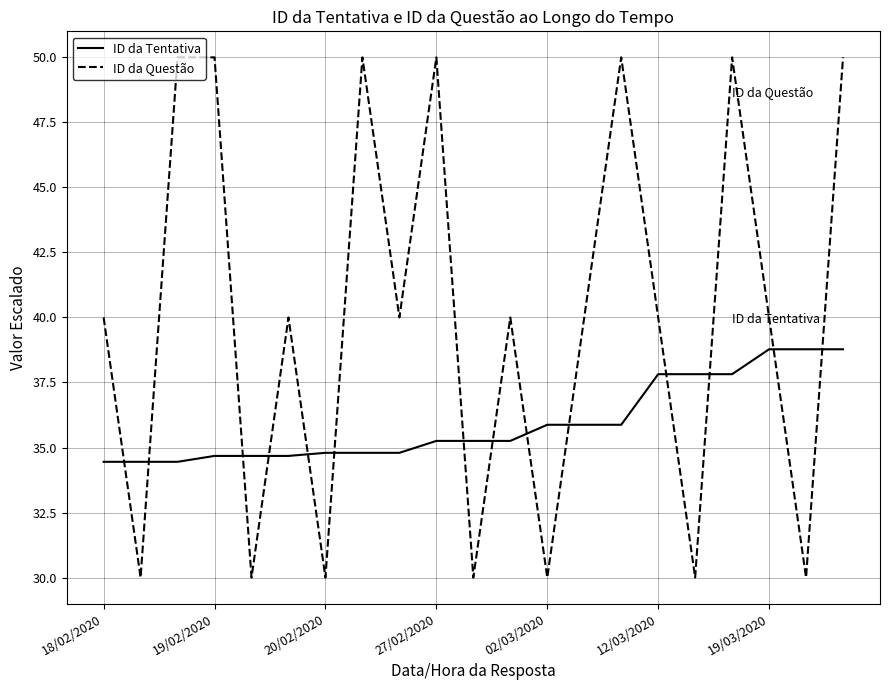

Rank the series by their average value, from highest to lowest.

ID da Questão, ID da Tentativa